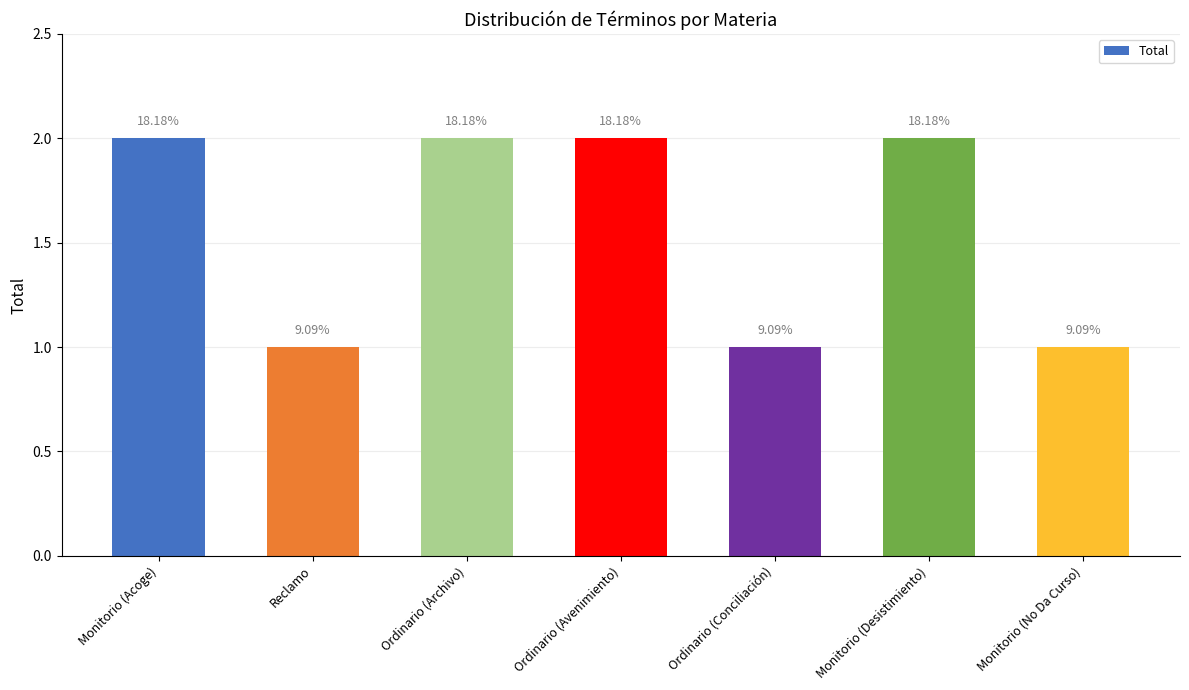

List the labels in order of value, largest first.

Monitorio (Acoge), Ordinario (Archivo), Ordinario (Avenimiento), Monitorio (Desistimiento), Reclamo, Ordinario (Conciliación), Monitorio (No Da Curso)